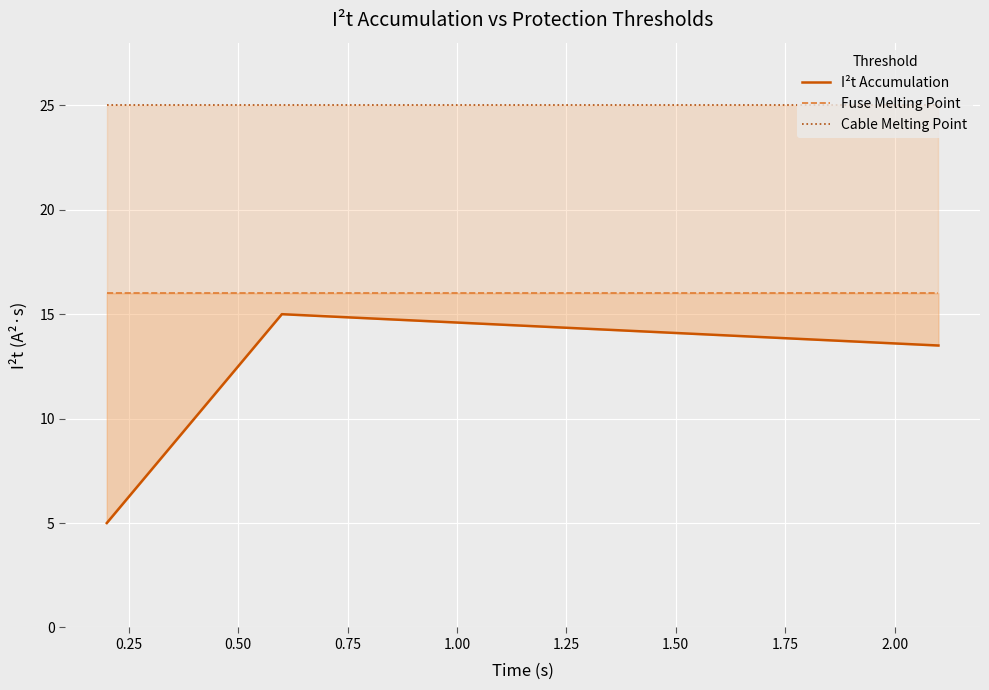

True or false: Fuse Melting Point and Cable Melting Point intersect in this chart.

False